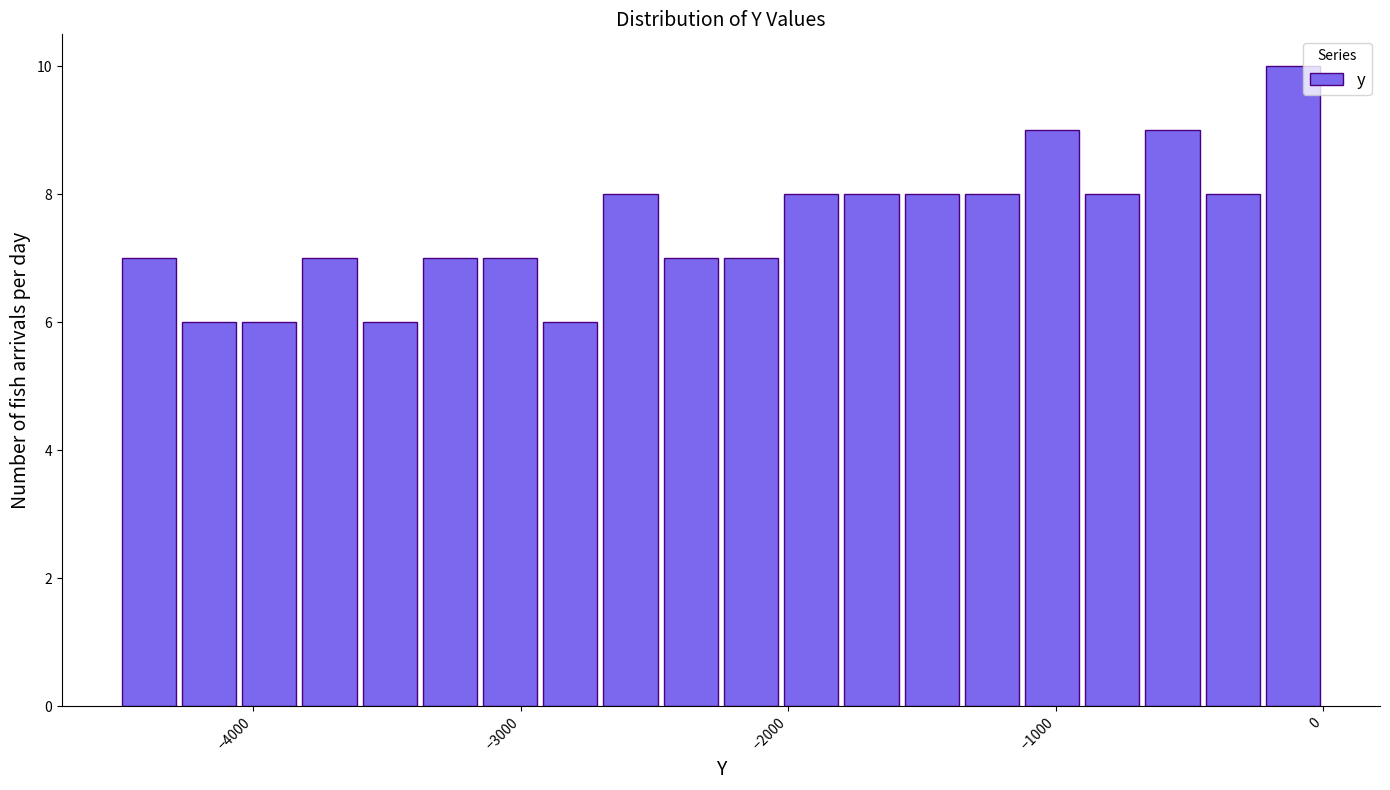

Read against the x-axis, roughly where is the centre of the tallest bar?

-100